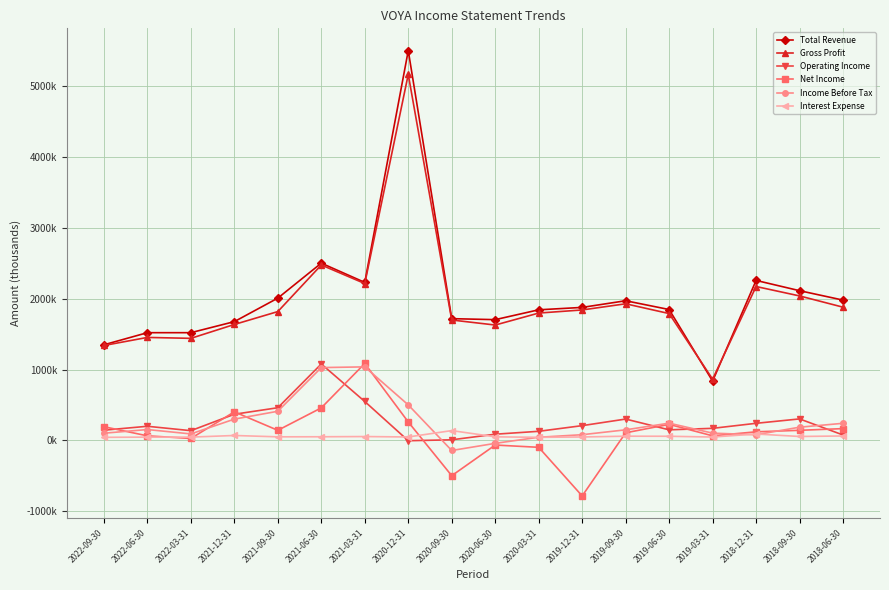

Which series has the widest spread of values?

Total Revenue